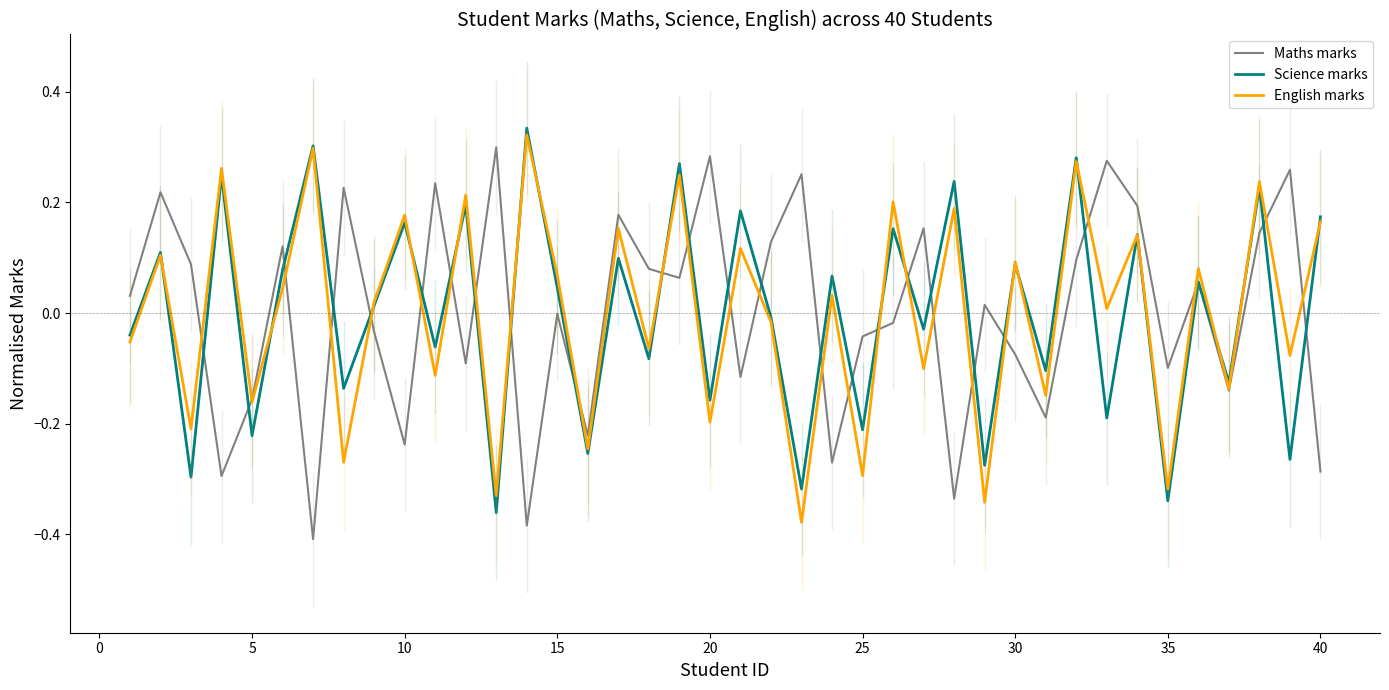

What are all the series names shown in the legend?

Maths marks, Science marks, English marks